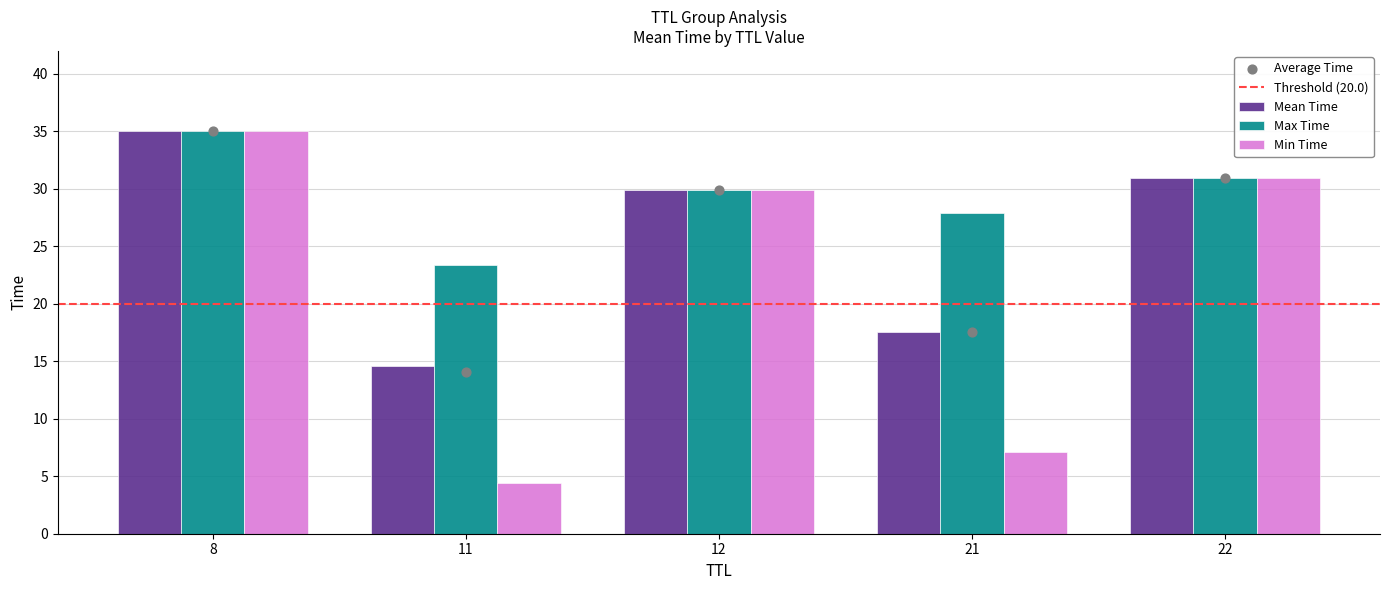

At which label does Max Time reach its peak?

8